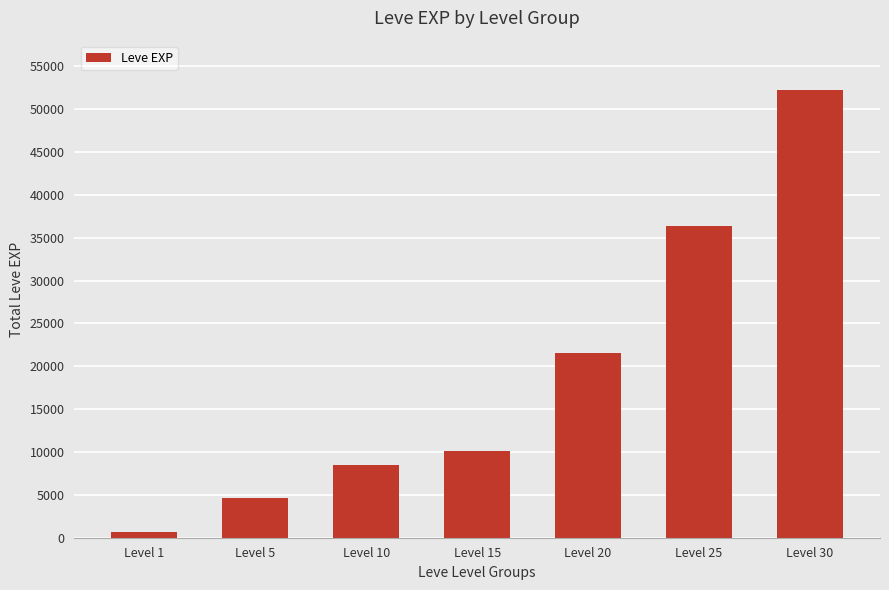

What is the change in value from Level 10 to Level 20?

+13170